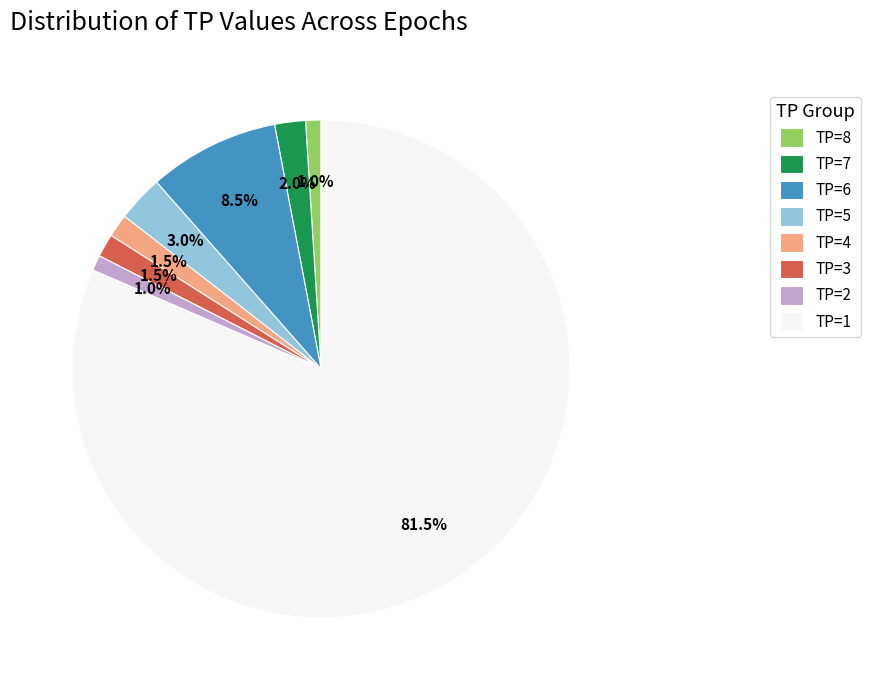

Is it true that TP=7 is 10% of the pie?

False